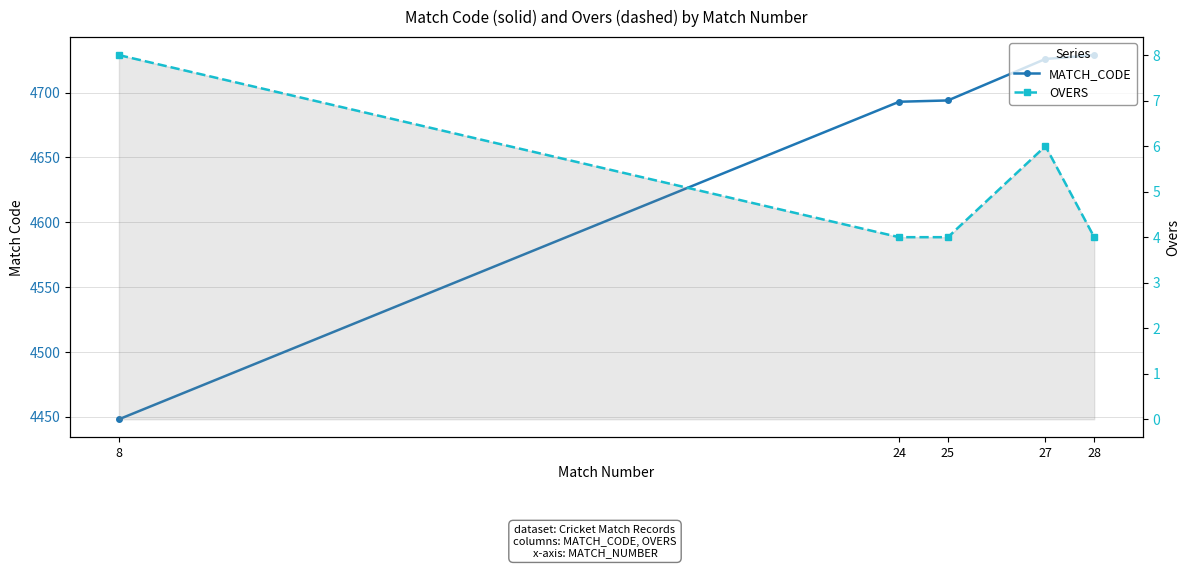

How many lines are shown in the chart?

2